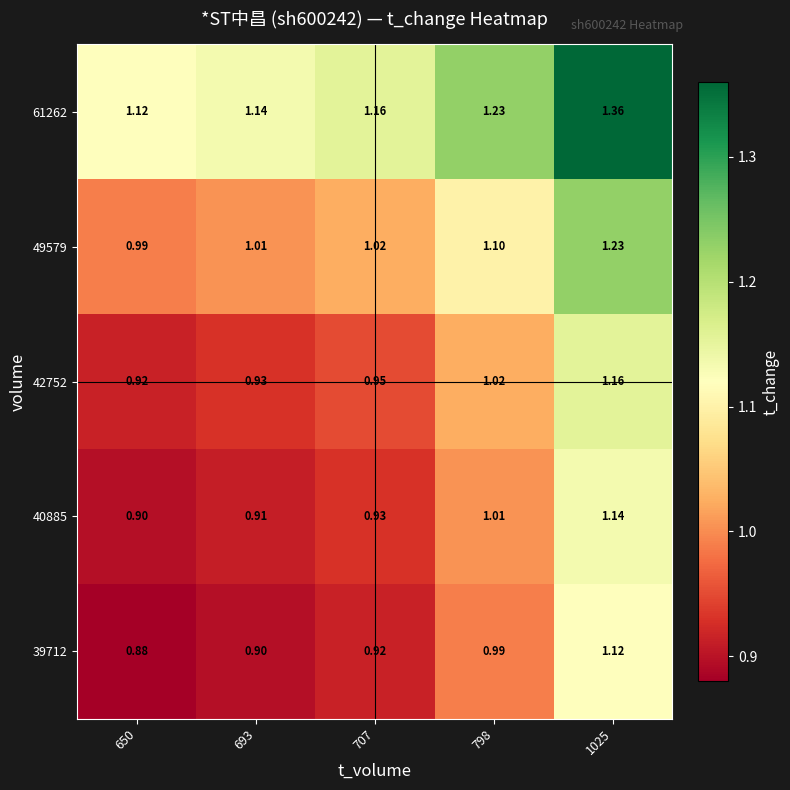

Is the value of 42752 at 693 greater than the value of 61262 at 650?

No